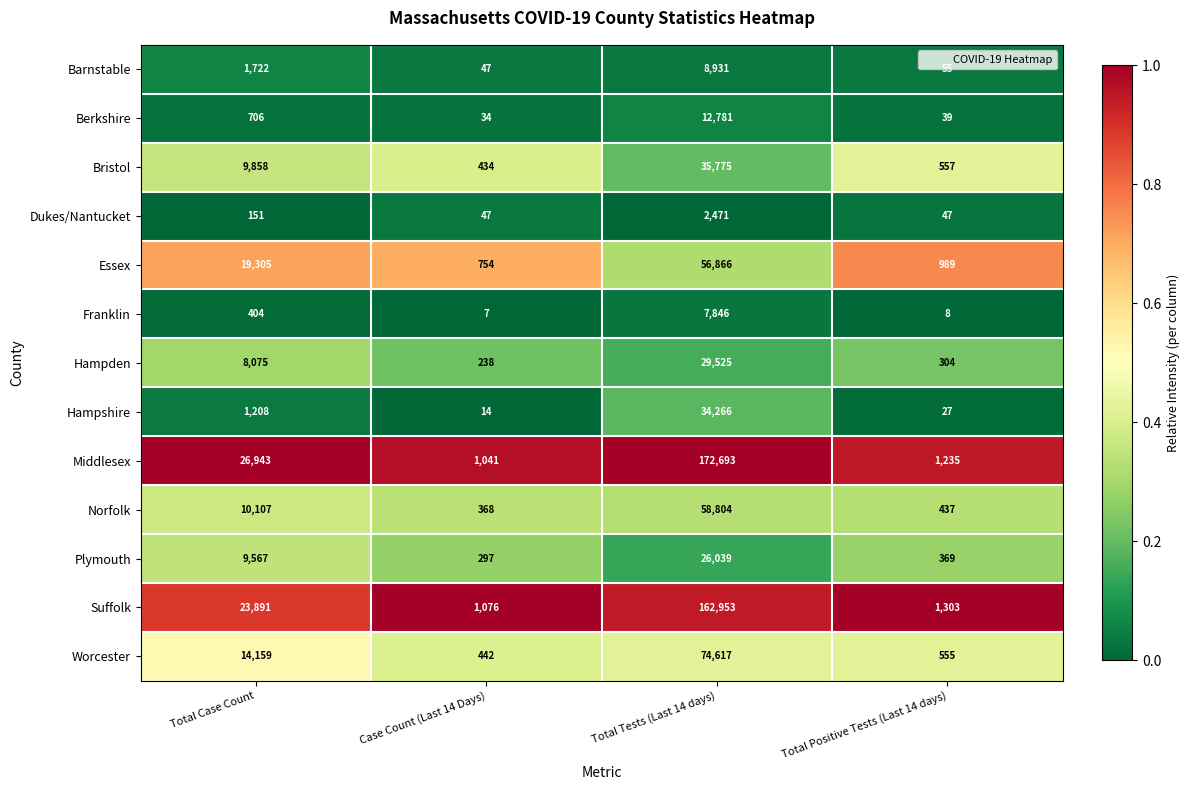

Which series has the largest total across all categories?

Middlesex